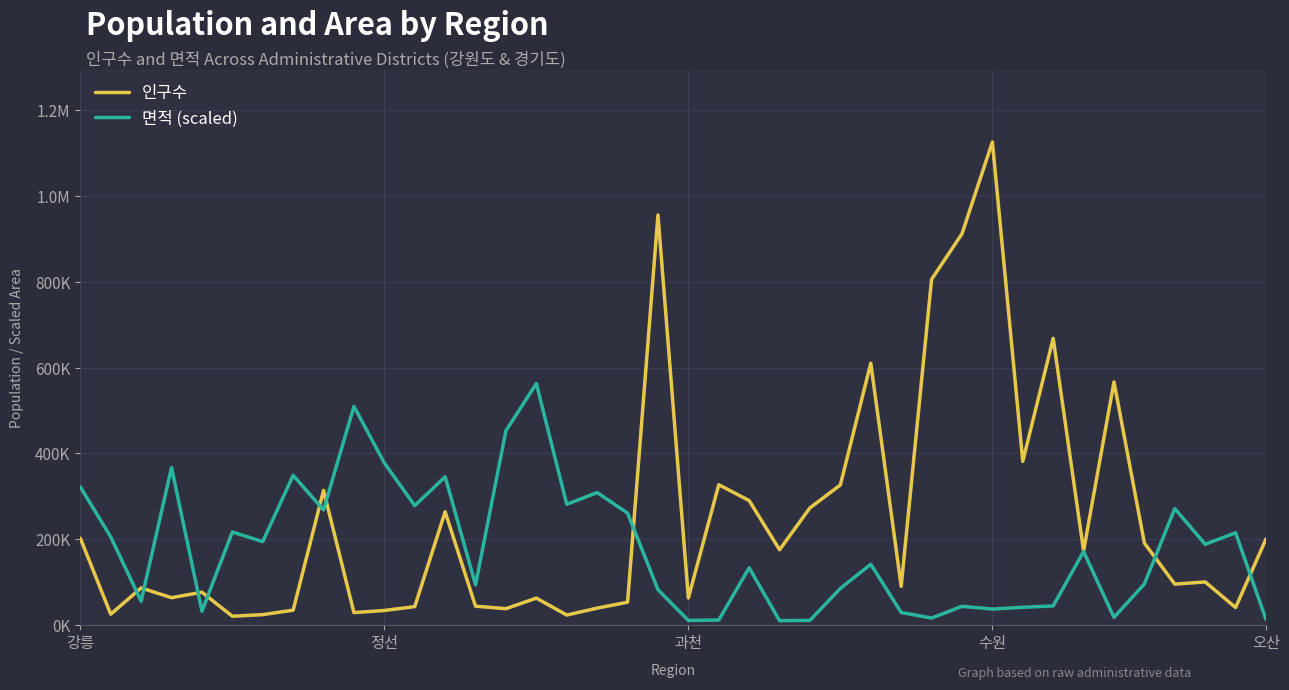

True or false: 인구수 has more than 2 points higher than both neighbors.

True